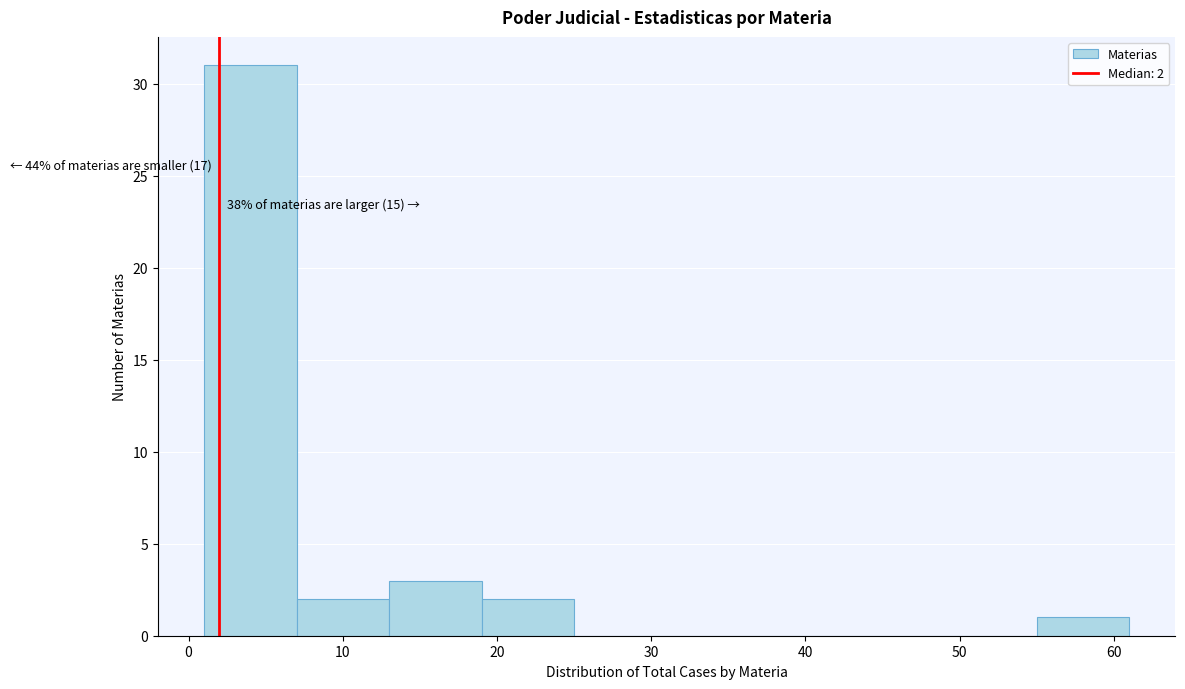

Which range on the x-axis has the tallest bar?

1 to 7